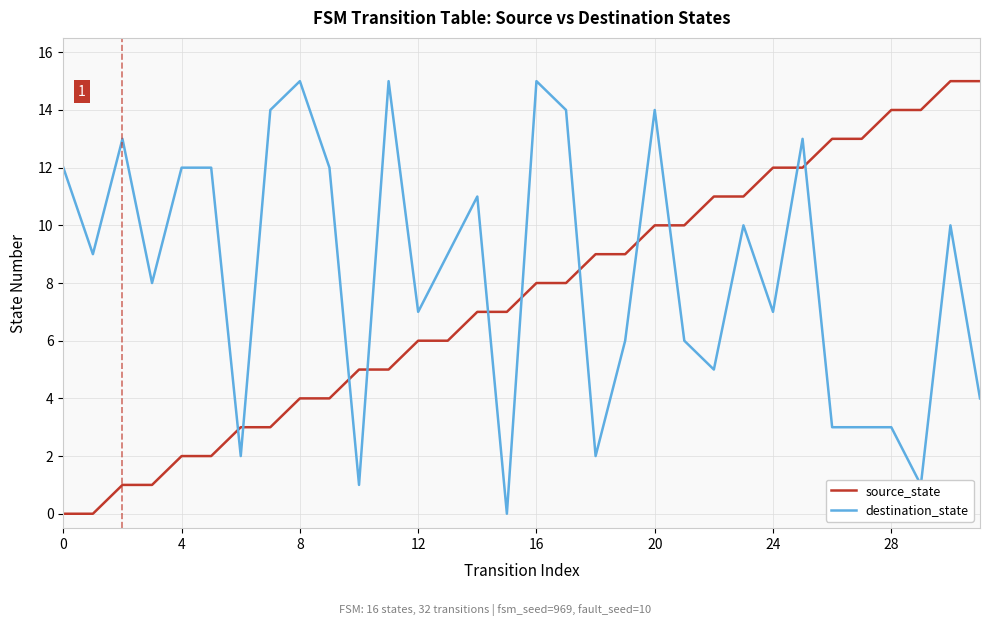

Rank the series by their average value, from highest to lowest.

destination_state, source_state